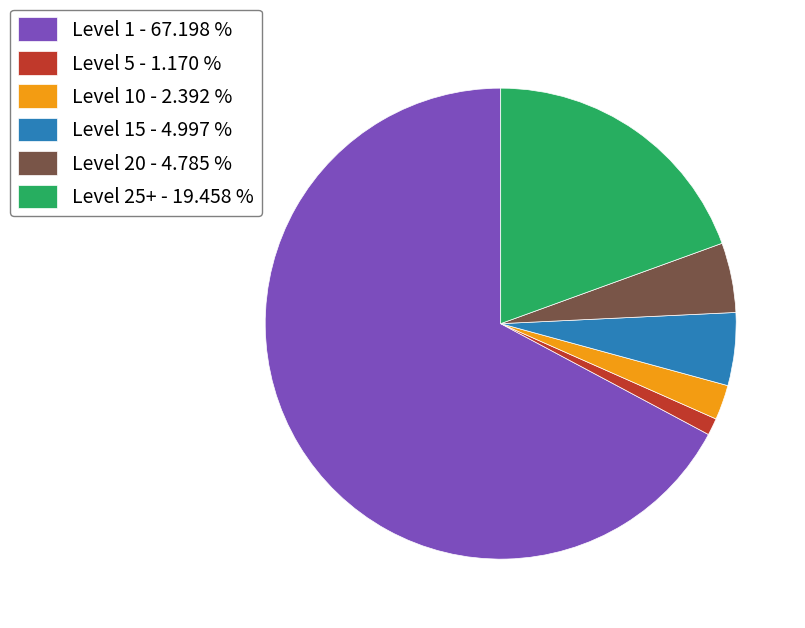

Does any single category account for the majority?

Yes